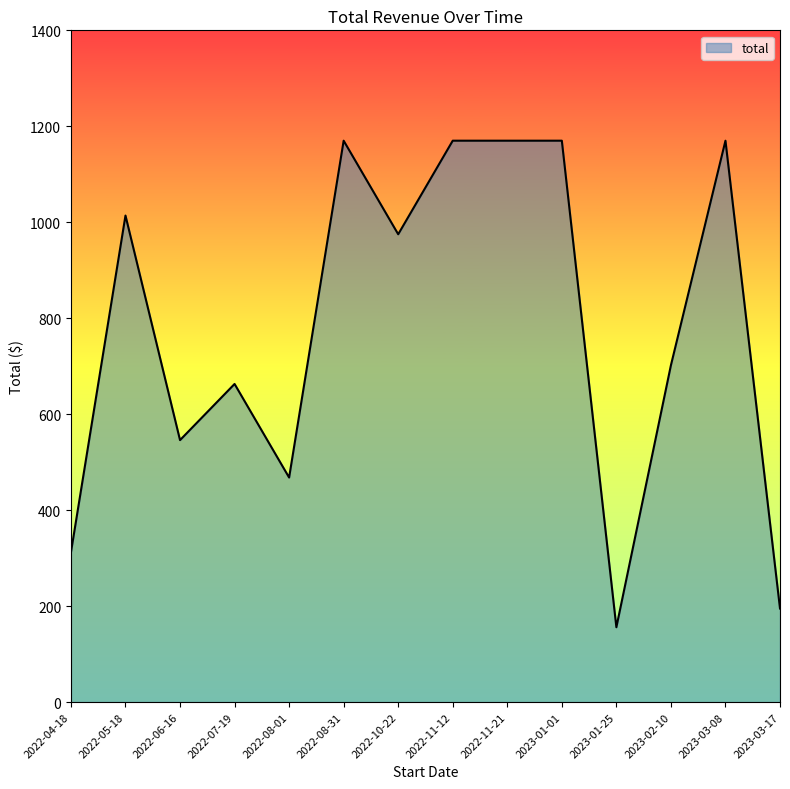

At which label does the data first exceed 975?

2022-05-18